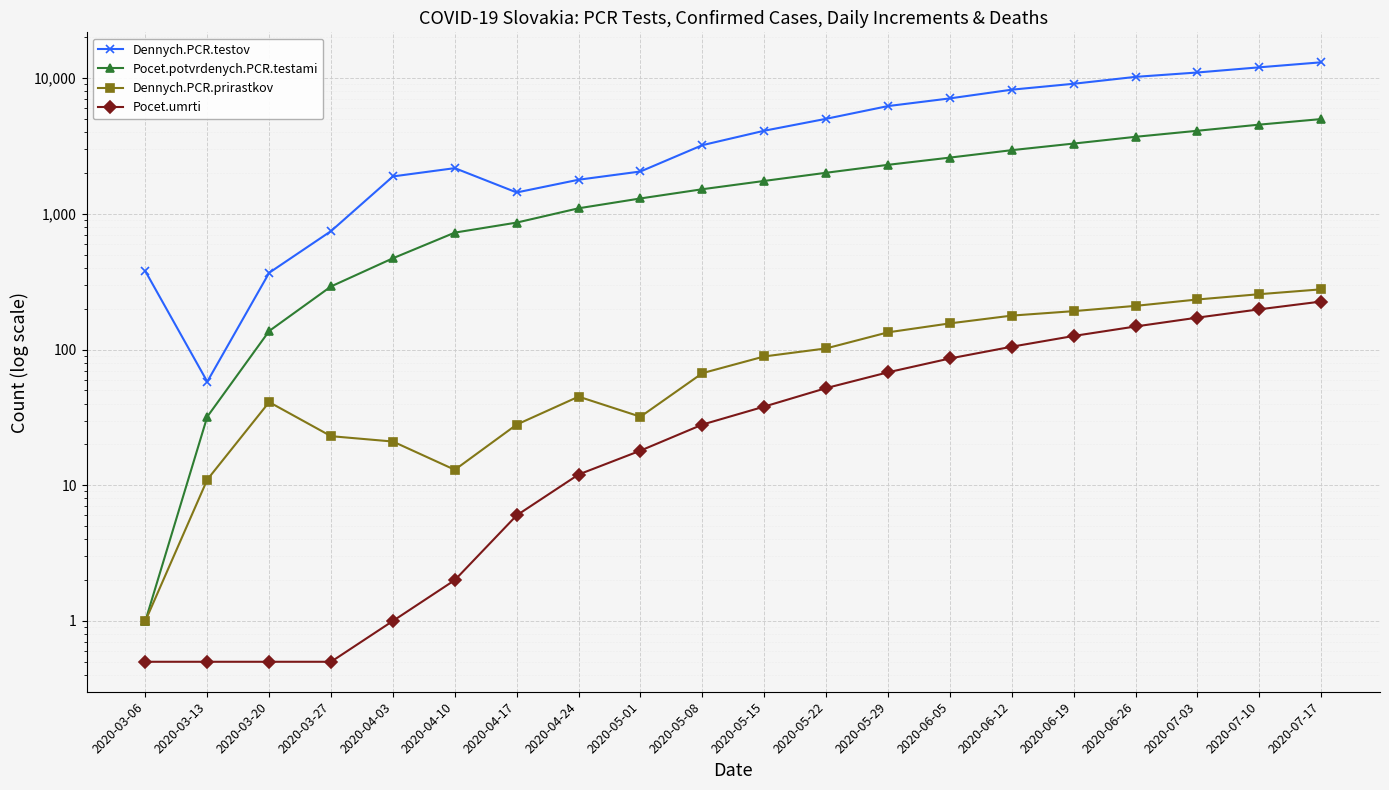

Does the chart display data point markers on the line(s)?

Yes